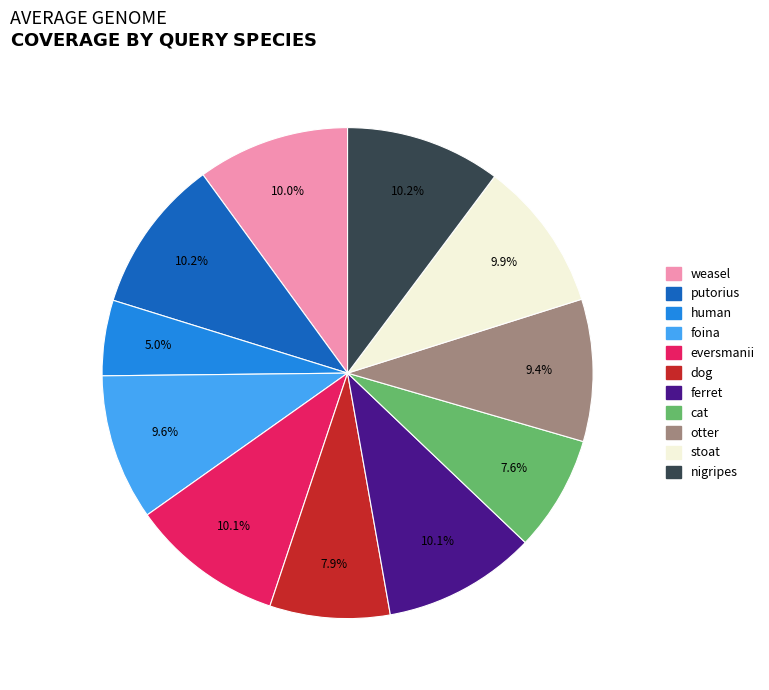

Which category has the smallest portion of the pie?

human